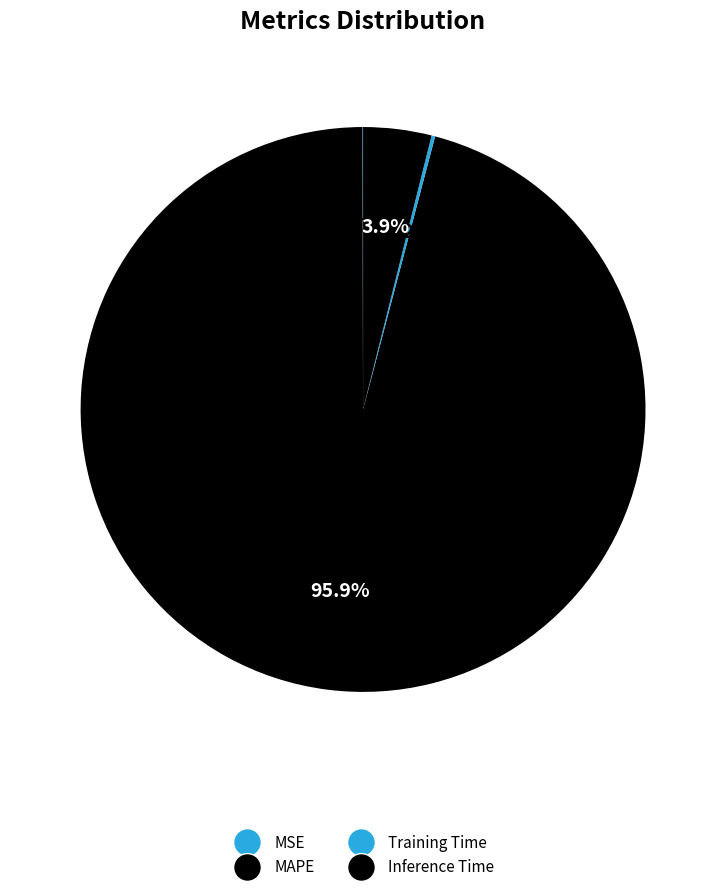

What is the largest slice in the pie chart?

MAPE